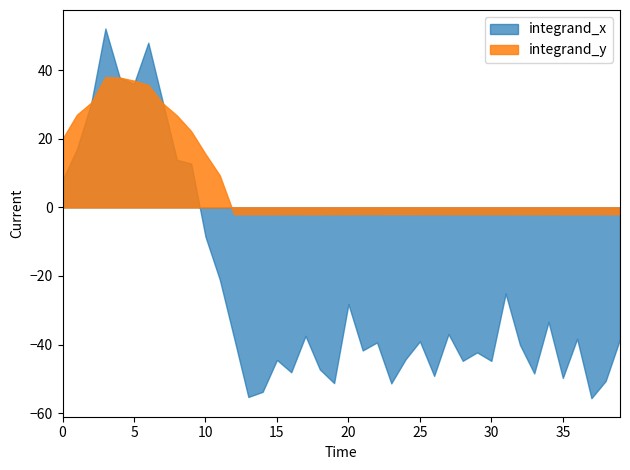

List the series in order of their overall mean, lowest first.

integrand_x, integrand_y